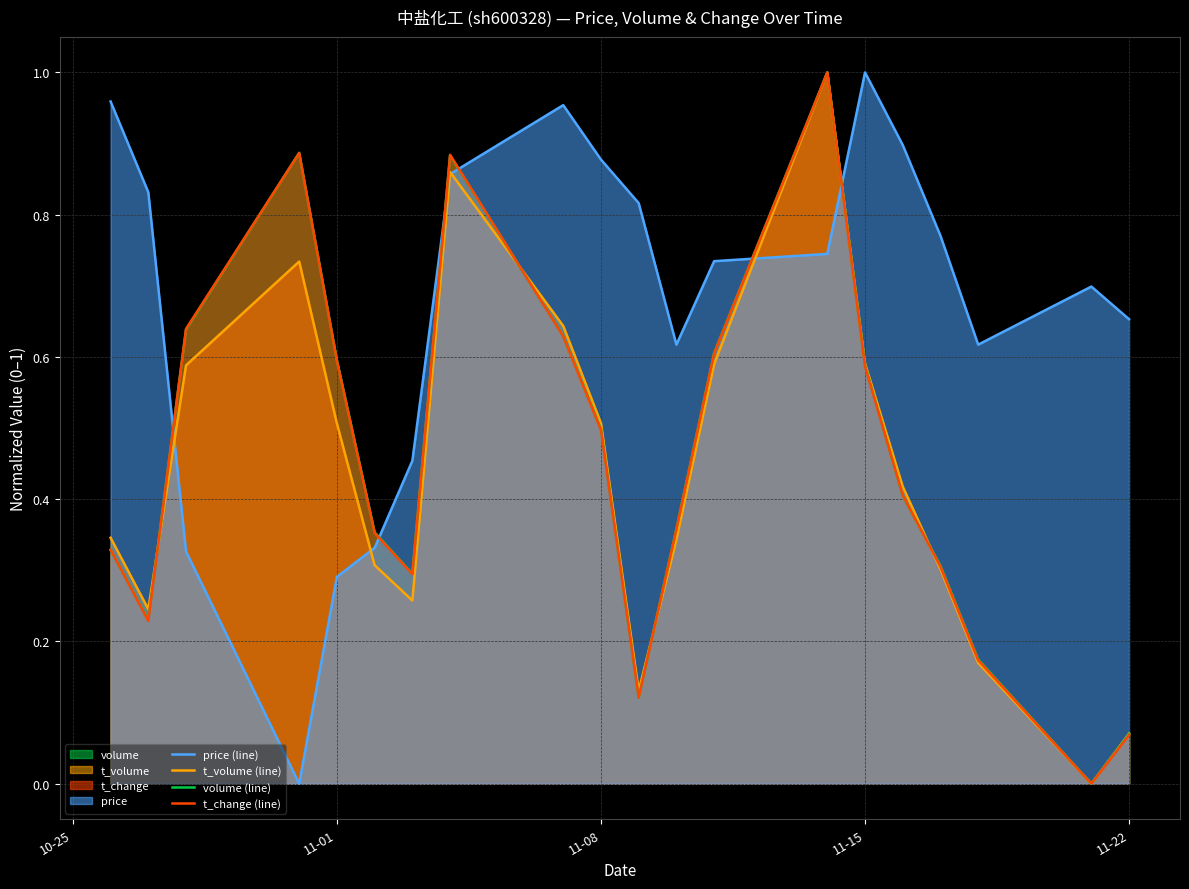

Which series ends up on top after the final intersection of t_change (line) and price (line)?

price (line)